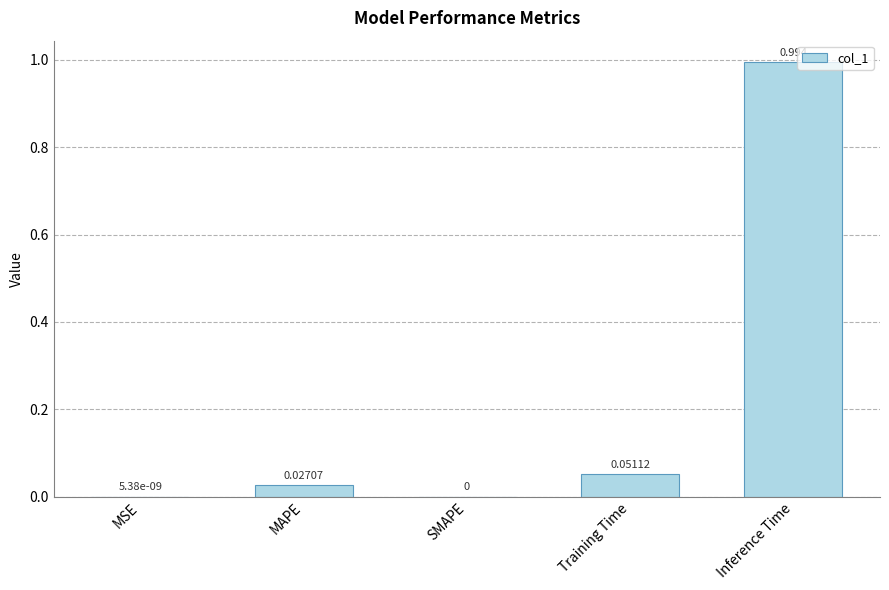

At which category does the chart reach its peak across all series?

Inference Time